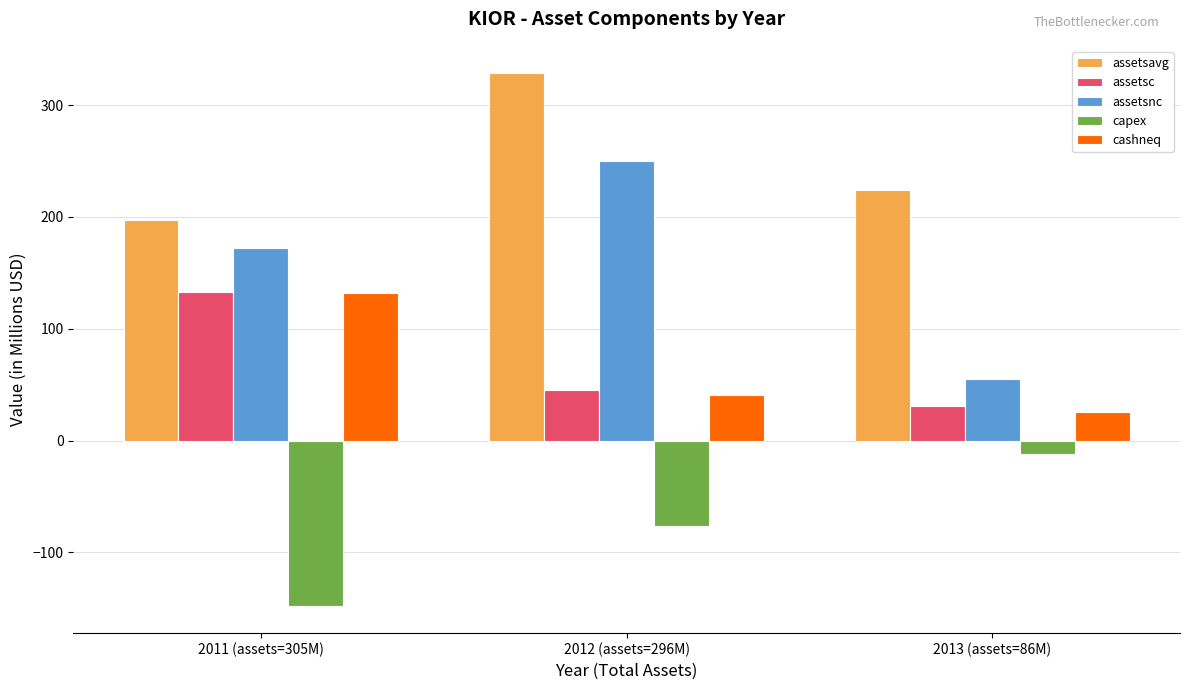

True or false: assetsnc has a value of 172.6 at 2011 (assets=305M).

True